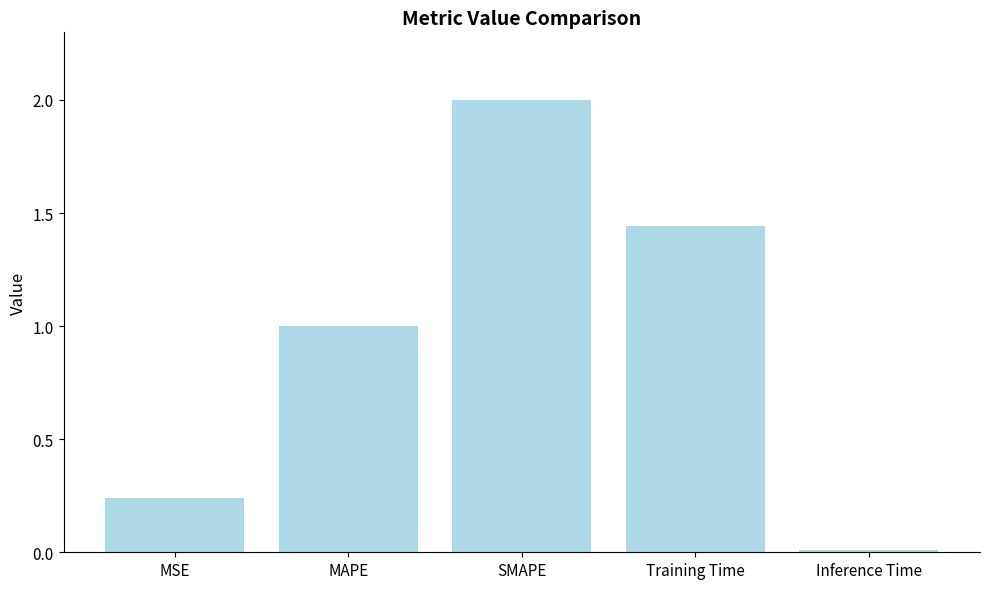

At which label is the value closest to 1?

MAPE